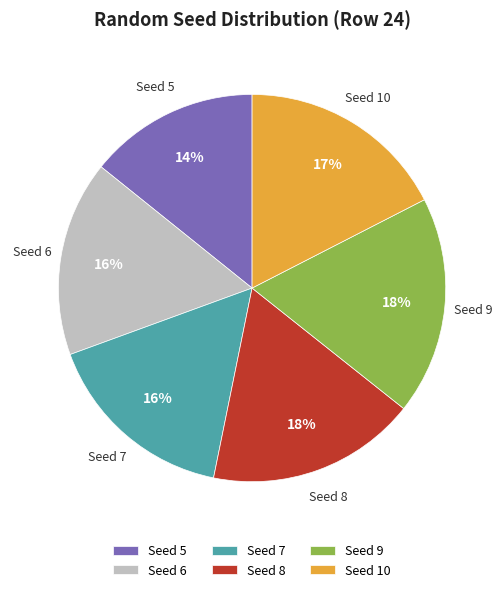

To the nearest percent, what percentage of the pie is Seed 7?

16%